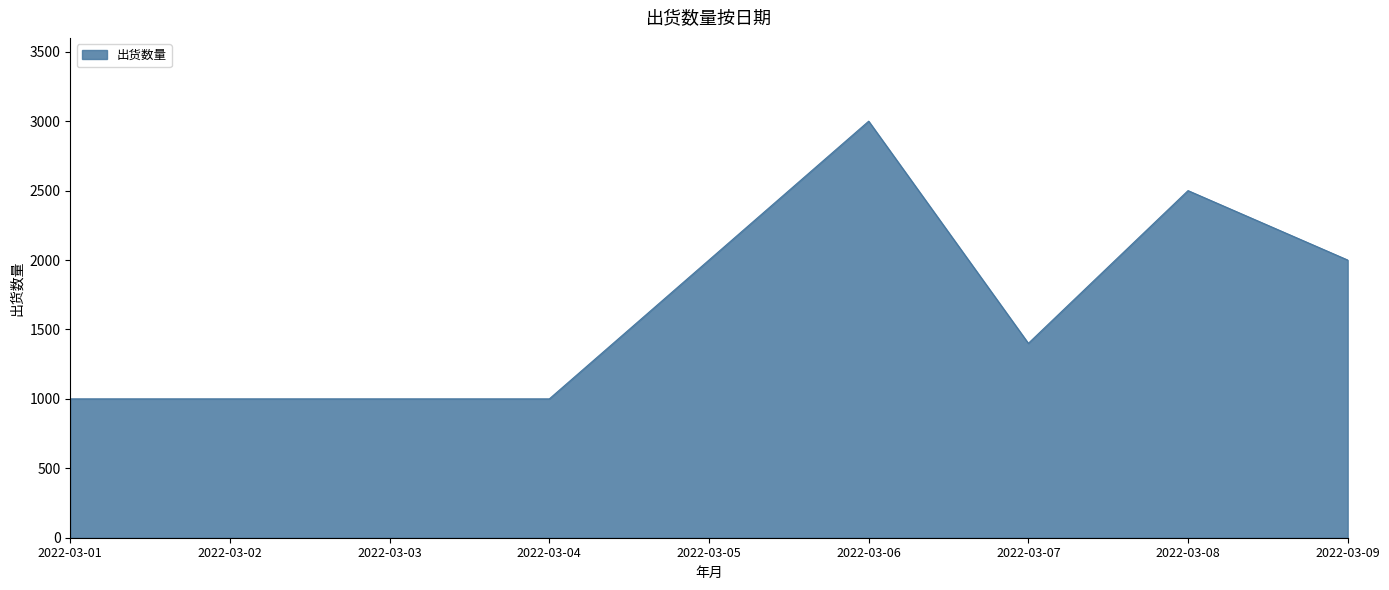

What is the smallest value displayed?

1000